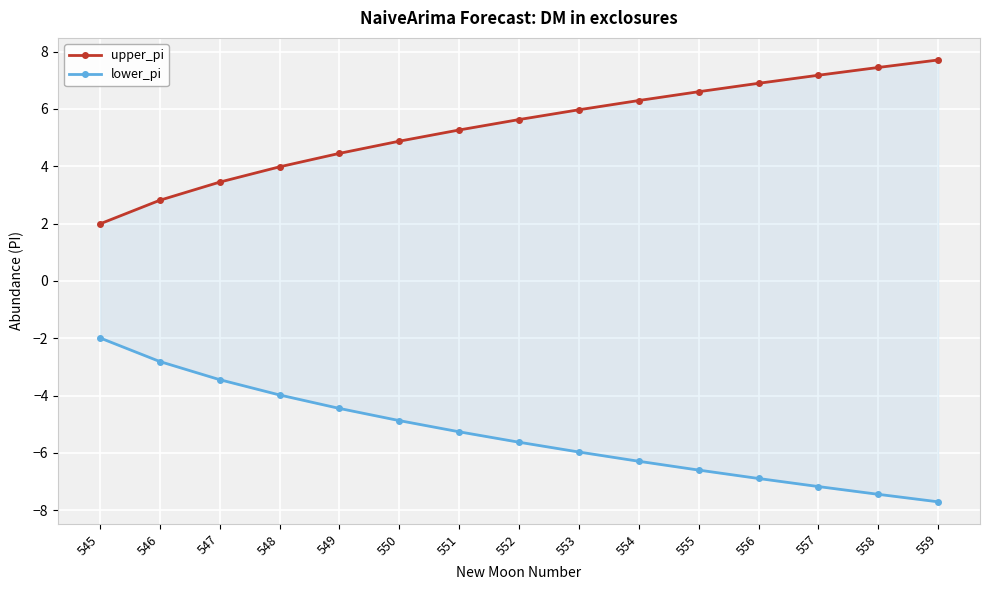

The value of lower_pi at 550 is -2.7. True or false?

False